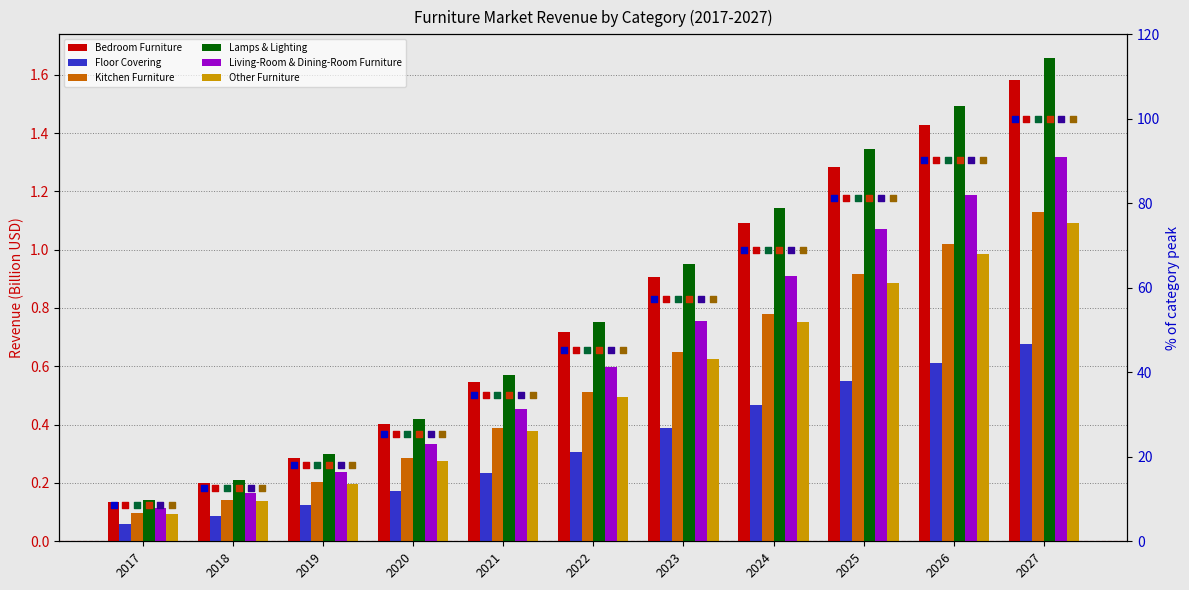

At how many categories does at least one series exceed 0?

11